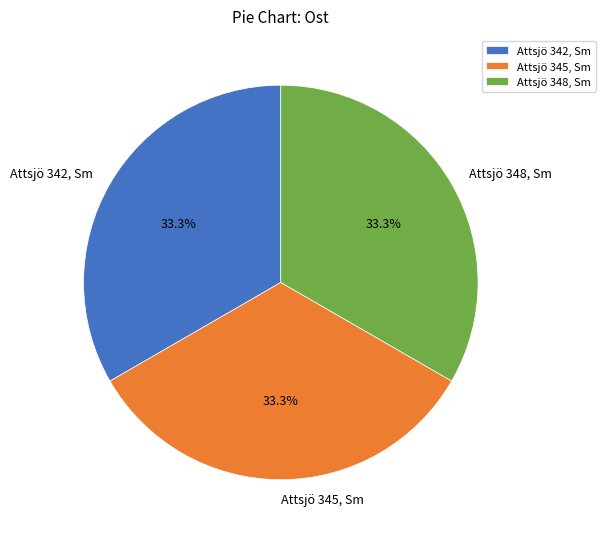

Does Attsjö 348, Sm represent more than half of the total?

No